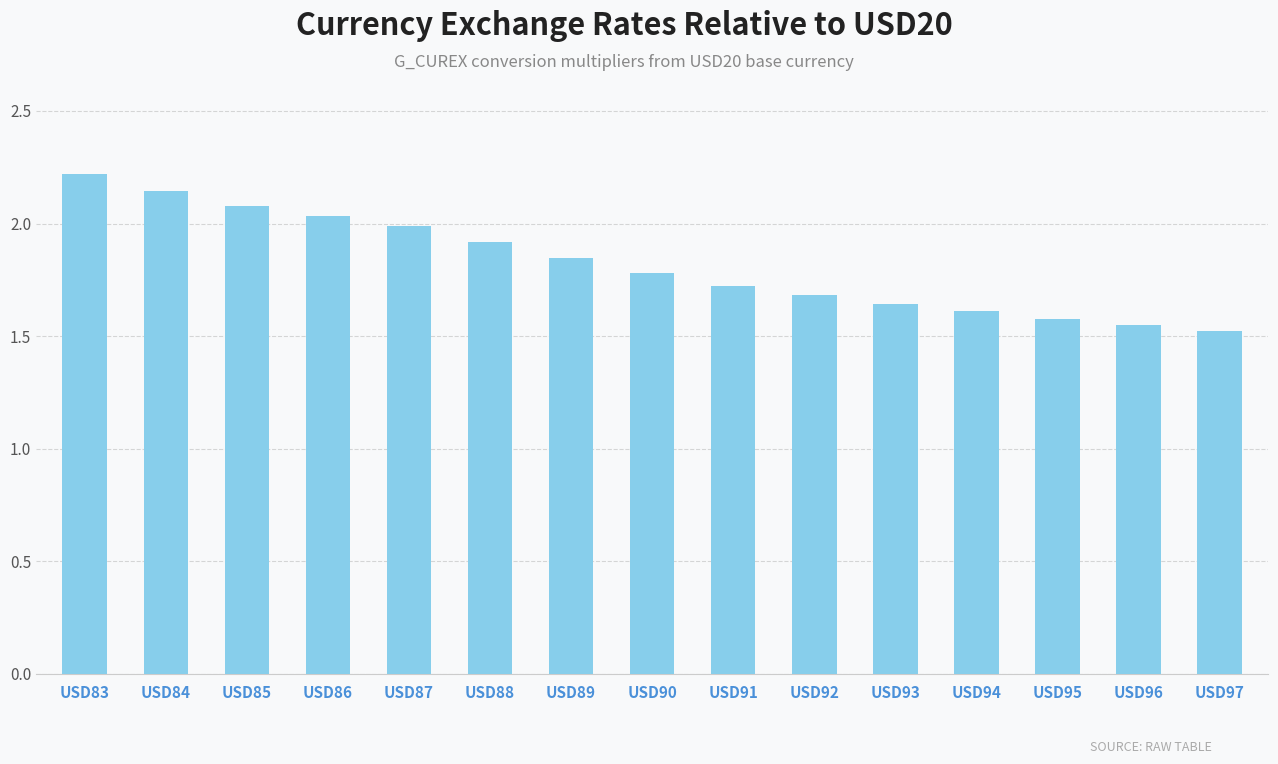

The chart shows a value of 2.1 at USD84. True or false?

True